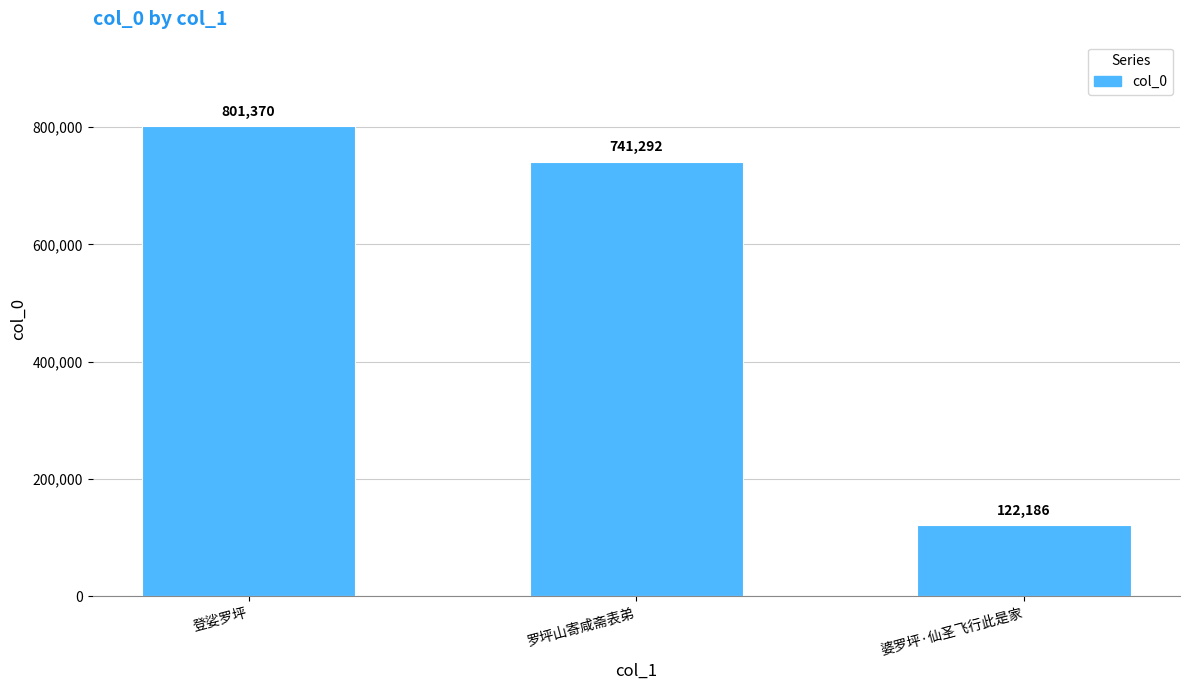

Are the bars horizontal?

No